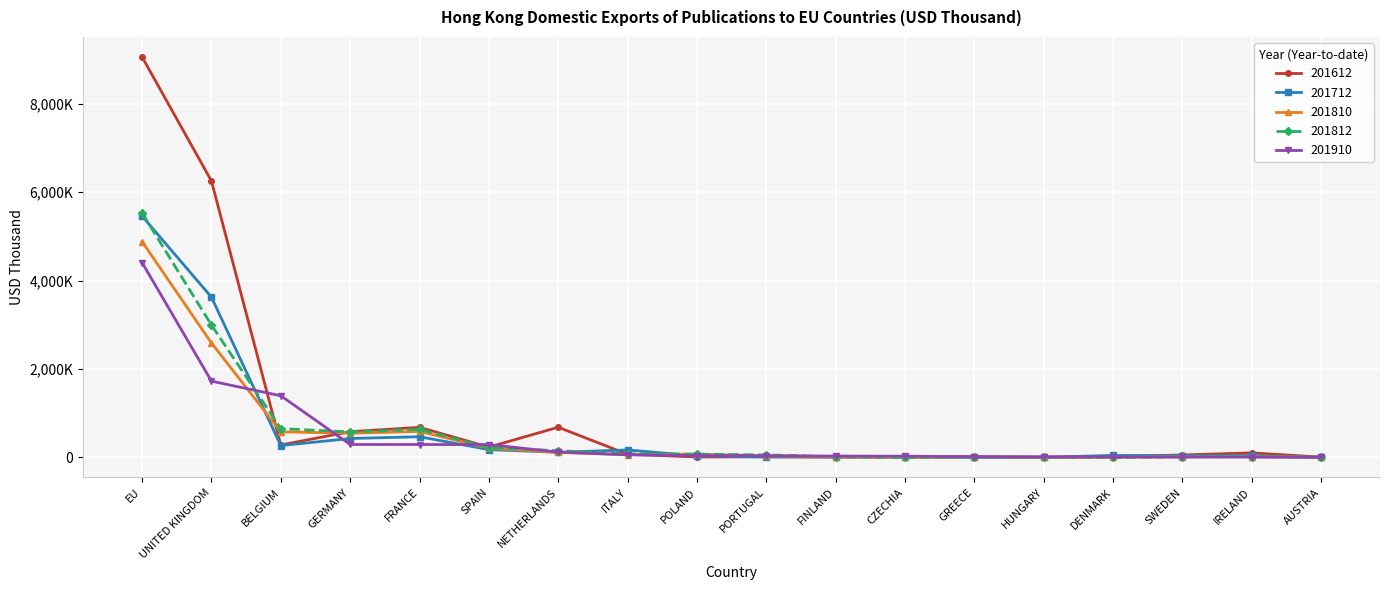

Which series changed the most between PORTUGAL and CZECHIA?

201812